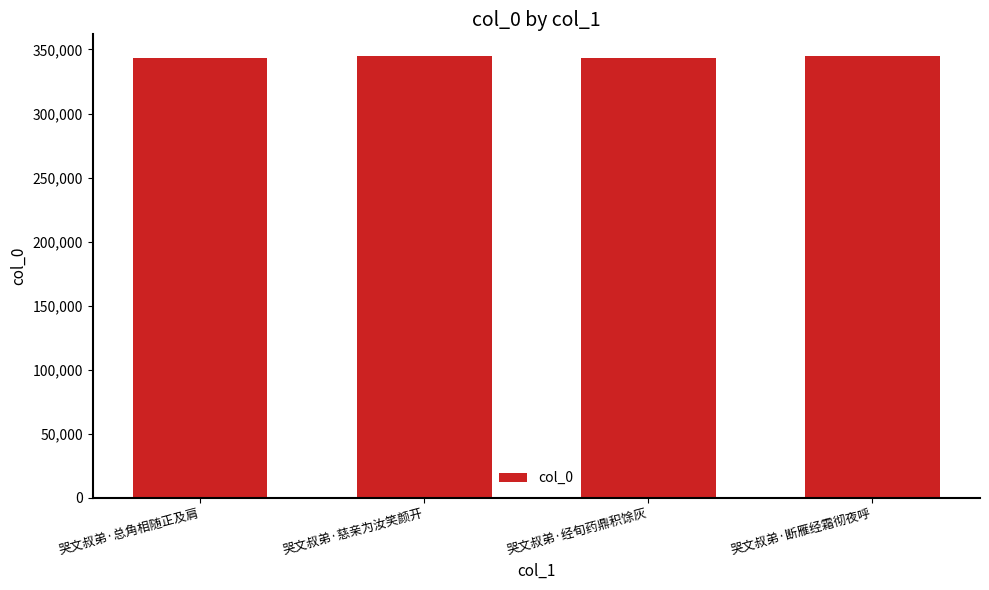

How many values are below 344595?

2